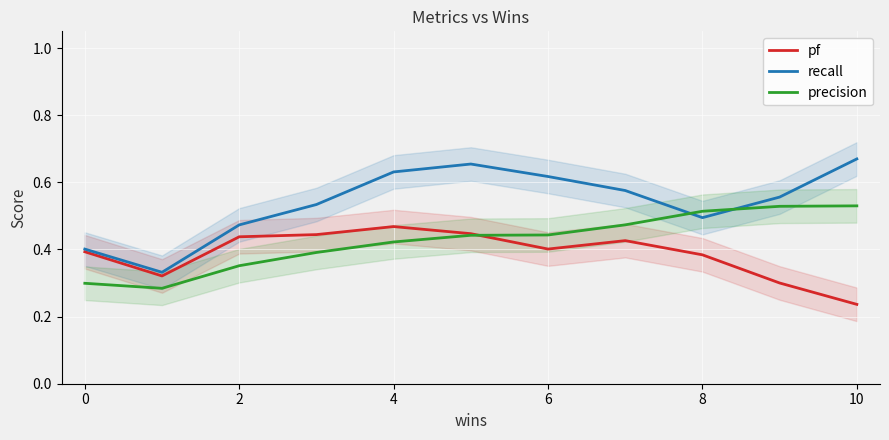

Is it true that precision equals 0.1 at 2?

False